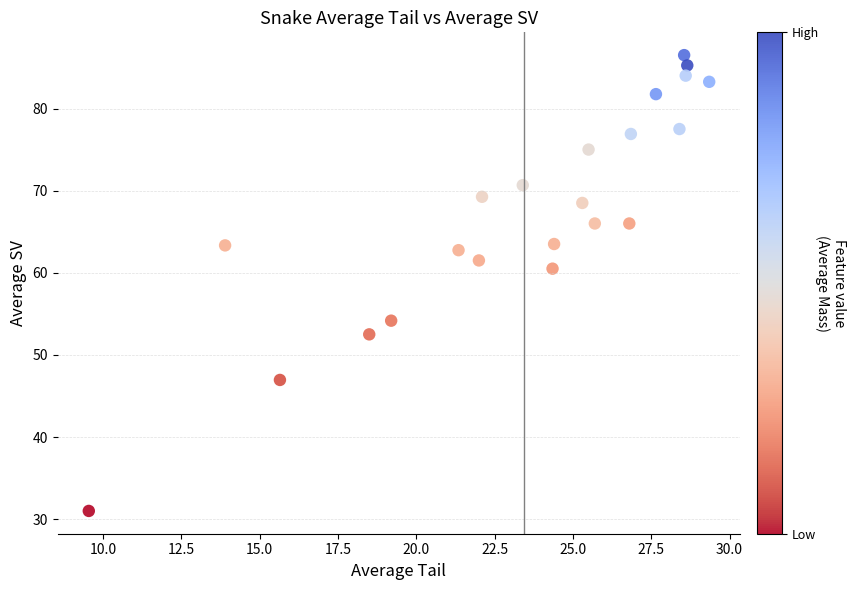

What is the range of Y values (max minus min)?

55.5